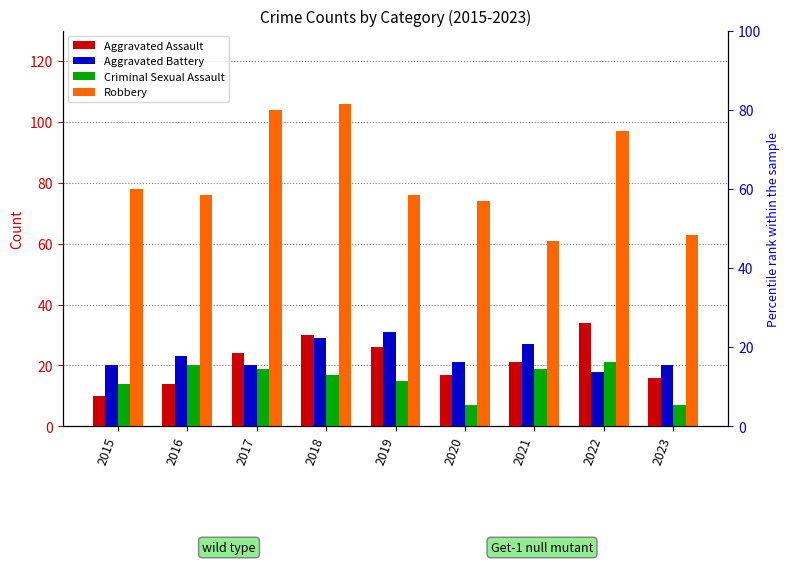

True or false: Criminal Sexual Assault has a value of 14 at 2022.

False